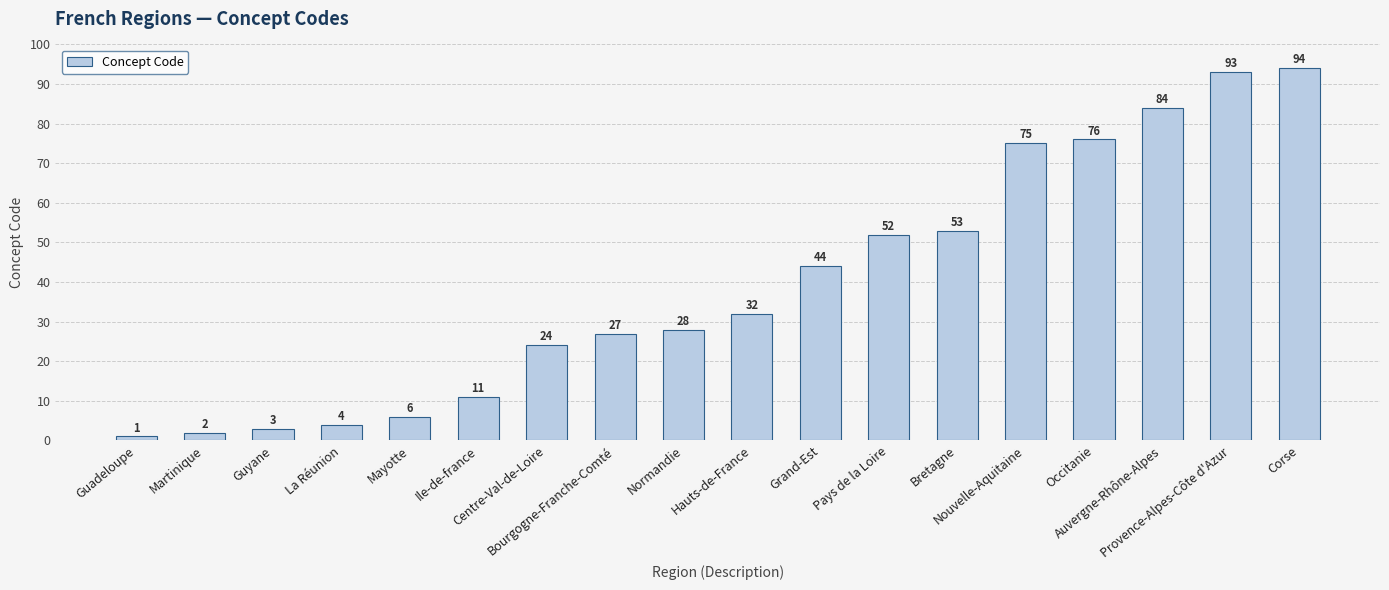

Reading right to left, transcribe all the data shown in this chart.

94	93	84	76	75	53	52	44	32	28	27	24	11	6	4	3	2	1